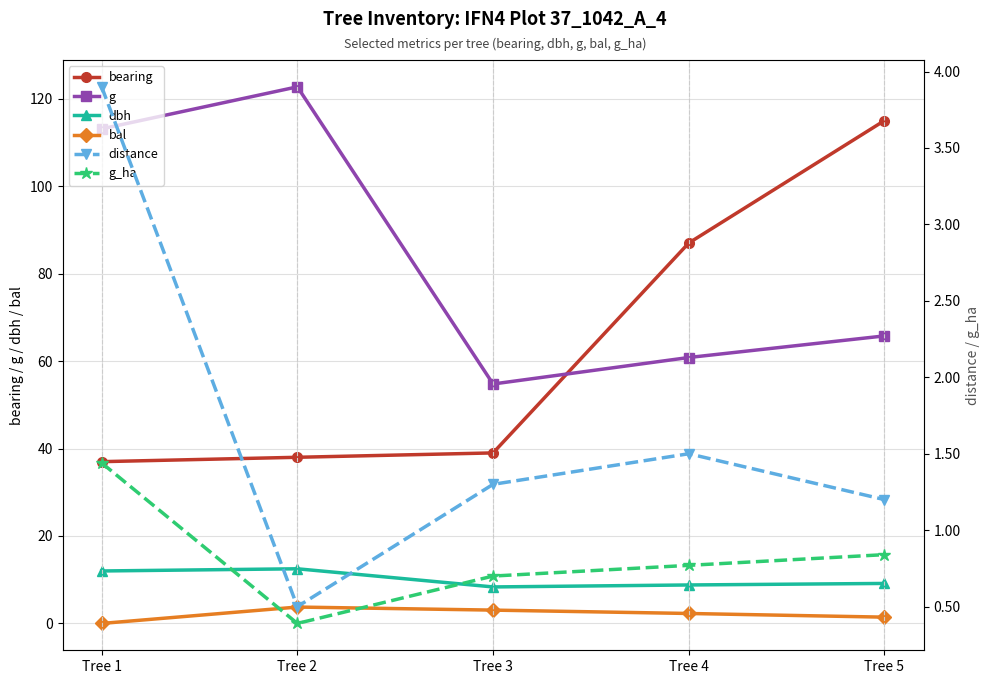

In g_ha, how many points are lower than both neighbors (excluding endpoints)?

1